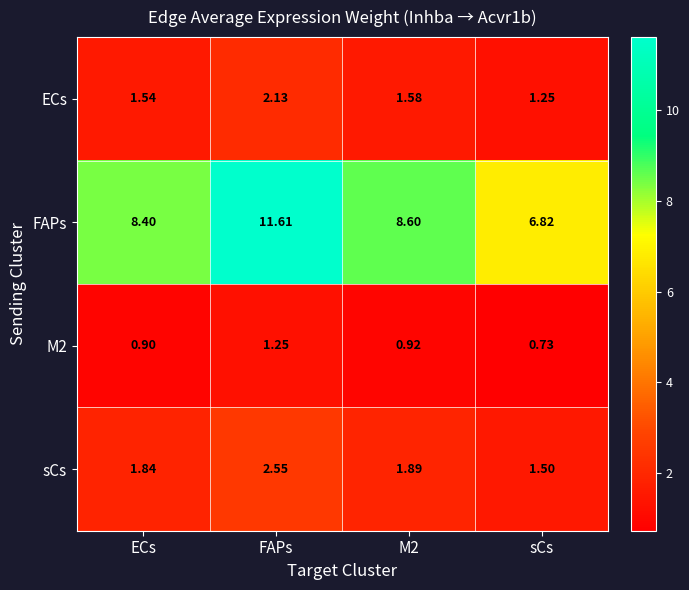

Which series has the largest total across all categories?

FAPs